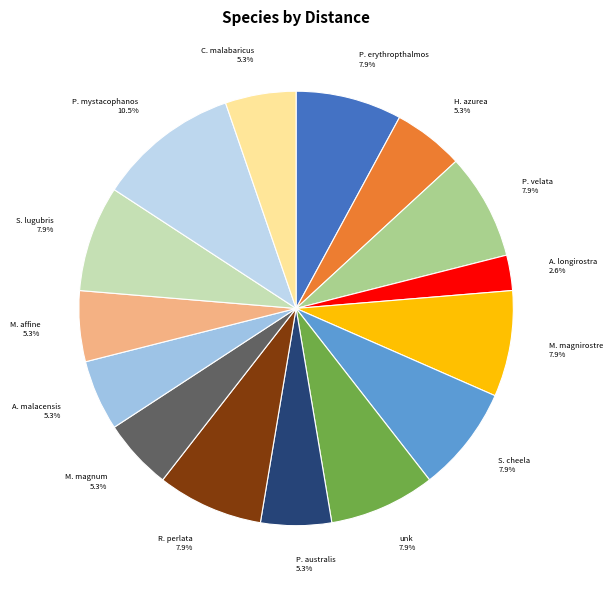

Approximately how many times larger is the value at M. magnum compared to P. mystacophanos?

0.5